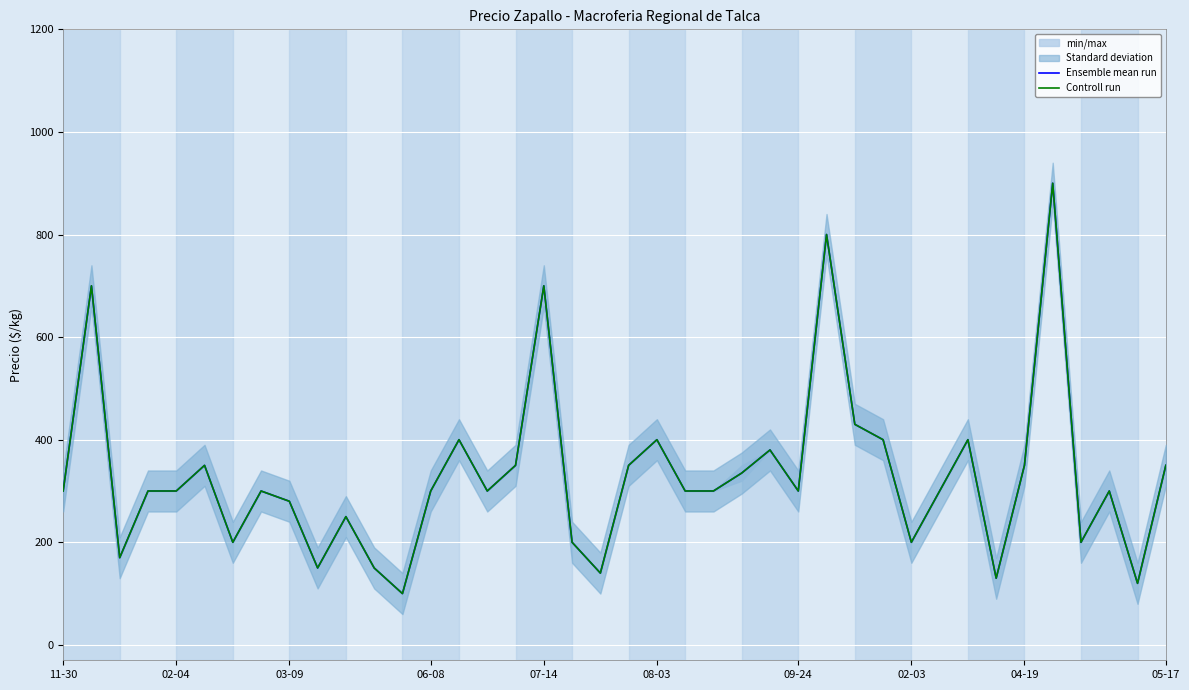

True or false: Controll run has a value of 591 at 14.

False